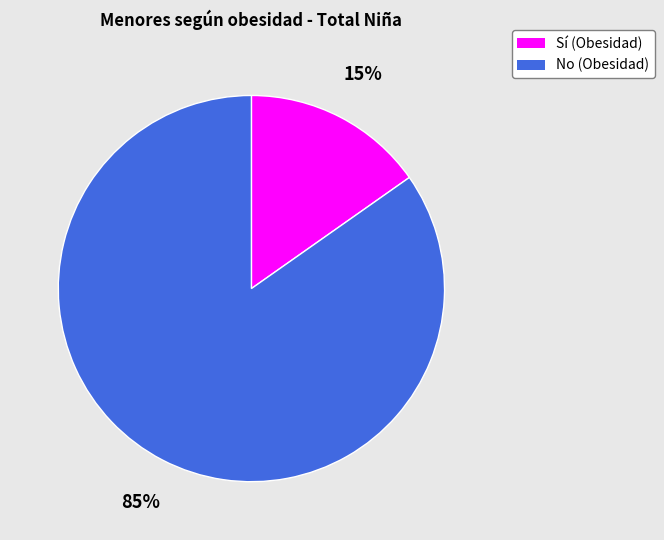

Is the sum of Sí (Obesidad) and No (Obesidad) greater than half?

Yes